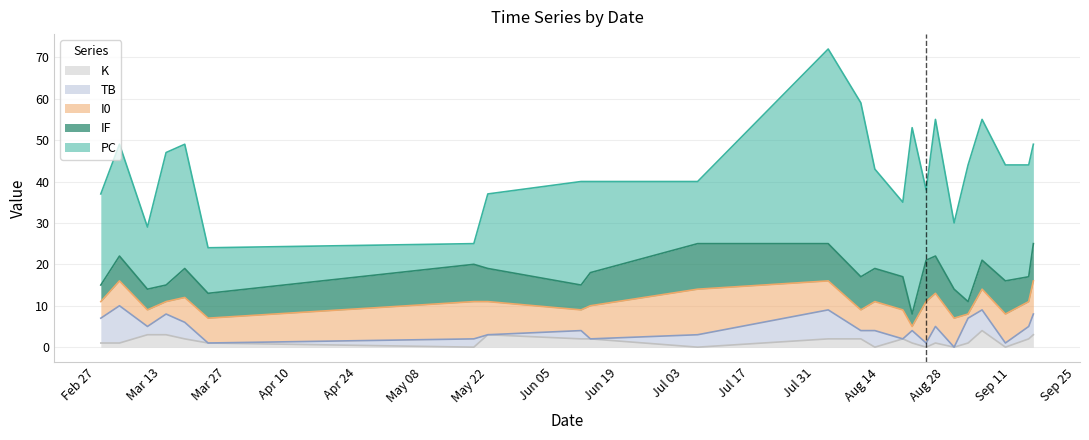

Reading right to left, transcribe all the data shown in this chart.

PC: 2023-09-16=24	2023-09-15=27	2023-09-10=28	2023-09-05=34	2023-09-02=33	2023-08-30=16	2023-08-26=33	2023-08-24=17	2023-08-21=45	2023-08-19=18	2023-08-13=24	2023-08-10=42	2023-08-03=47	2023-07-06=15	2023-06-13=22	2023-06-11=25	2023-05-22=18	2023-05-19=5	2023-03-23=11	2023-03-18=30	2023-03-14=32	2023-03-10=15	2023-03-04=27	2023-02-28=22
I0: 2023-09-16=8	2023-09-15=6	2023-09-10=7	2023-09-05=5	2023-09-02=1	2023-08-30=7	2023-08-26=8	2023-08-24=10	2023-08-21=1	2023-08-19=7	2023-08-13=7	2023-08-10=5	2023-08-03=7	2023-07-06=11	2023-06-13=8	2023-06-11=5	2023-05-22=8	2023-05-19=9	2023-03-23=6	2023-03-18=6	2023-03-14=3	2023-03-10=4	2023-03-04=6	2023-02-28=4
TB: 2023-09-16=5	2023-09-15=3	2023-09-10=1	2023-09-05=5	2023-09-02=6	2023-08-30=0	2023-08-26=4	2023-08-24=1	2023-08-21=3	2023-08-19=0	2023-08-13=4	2023-08-10=2	2023-08-03=7	2023-07-06=3	2023-06-13=0	2023-06-11=2	2023-05-22=0	2023-05-19=2	2023-03-23=0	2023-03-18=4	2023-03-14=5	2023-03-10=2	2023-03-04=9	2023-02-28=6
IF: 2023-09-16=9	2023-09-15=6	2023-09-10=8	2023-09-05=7	2023-09-02=3	2023-08-30=7	2023-08-26=9	2023-08-24=10	2023-08-21=3	2023-08-19=8	2023-08-13=8	2023-08-10=8	2023-08-03=9	2023-07-06=11	2023-06-13=8	2023-06-11=6	2023-05-22=8	2023-05-19=9	2023-03-23=6	2023-03-18=7	2023-03-14=4	2023-03-10=5	2023-03-04=6	2023-02-28=4
K: 2023-09-16=3	2023-09-15=2	2023-09-10=0	2023-09-05=4	2023-09-02=1	2023-08-30=0	2023-08-26=1	2023-08-24=0	2023-08-21=1	2023-08-19=2	2023-08-13=0	2023-08-10=2	2023-08-03=2	2023-07-06=0	2023-06-13=2	2023-06-11=2	2023-05-22=3	2023-05-19=0	2023-03-23=1	2023-03-18=2	2023-03-14=3	2023-03-10=3	2023-03-04=1	2023-02-28=1